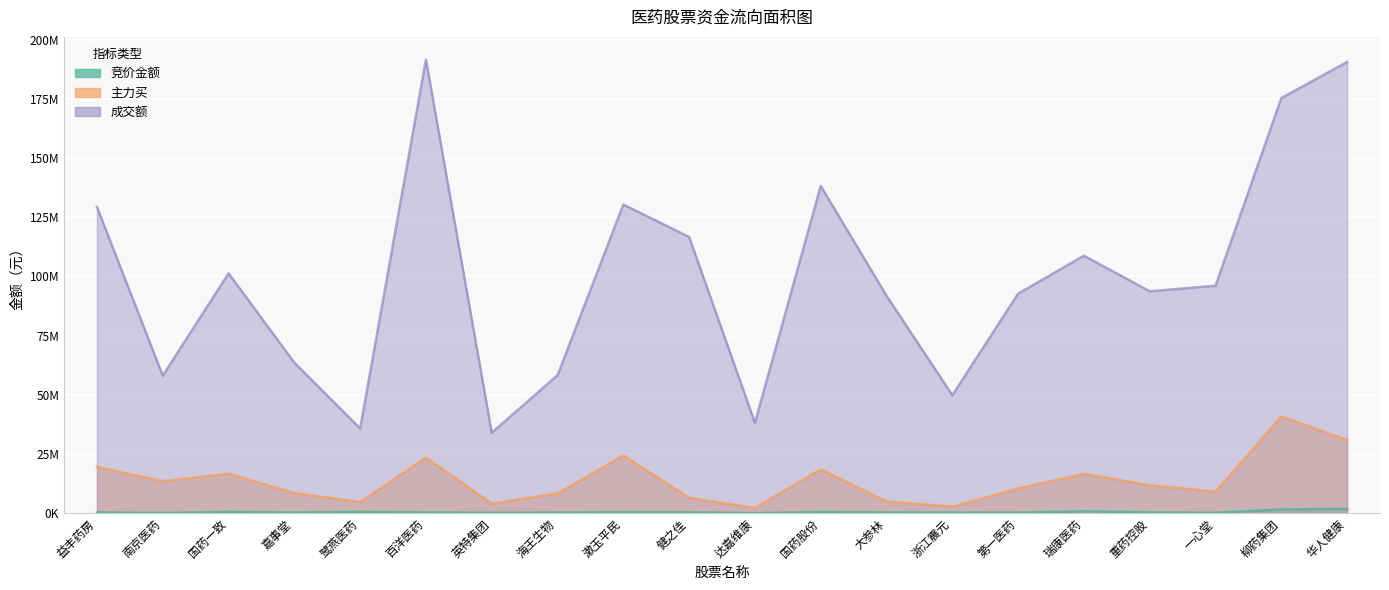

True or false: 成交额 has more than 1 points higher than both neighbors.

True